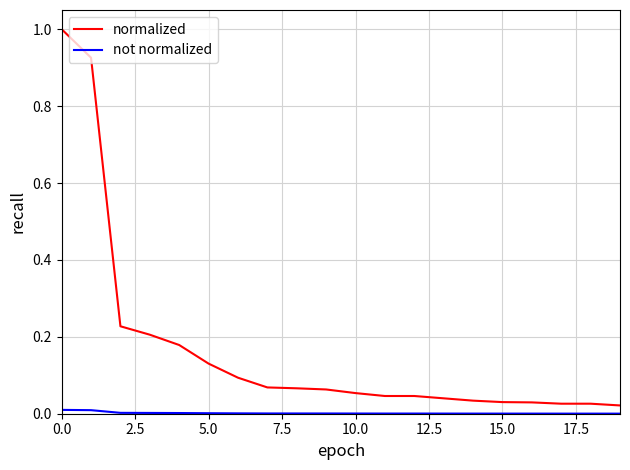

What is the difference between the maximum and minimum values in the normalized series?

1.0